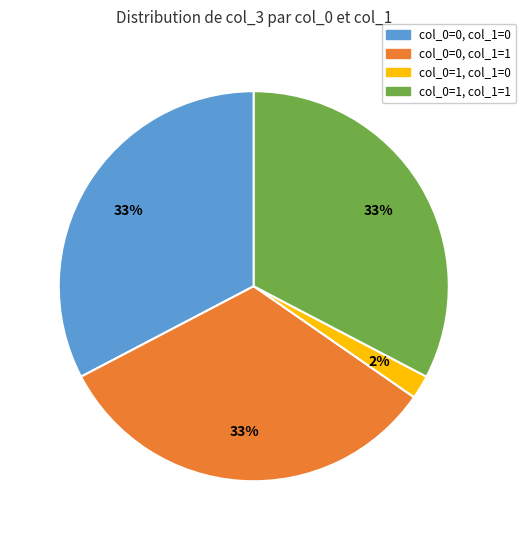

Which slice is the smallest?

col_0=1, col_1=0